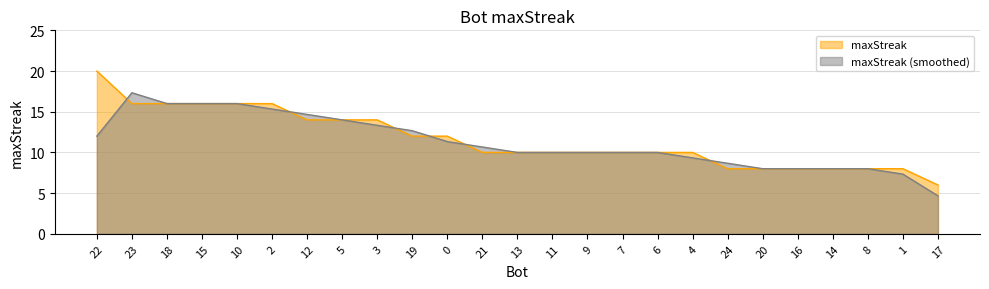

Does the chart display data point markers on the line(s)?

No